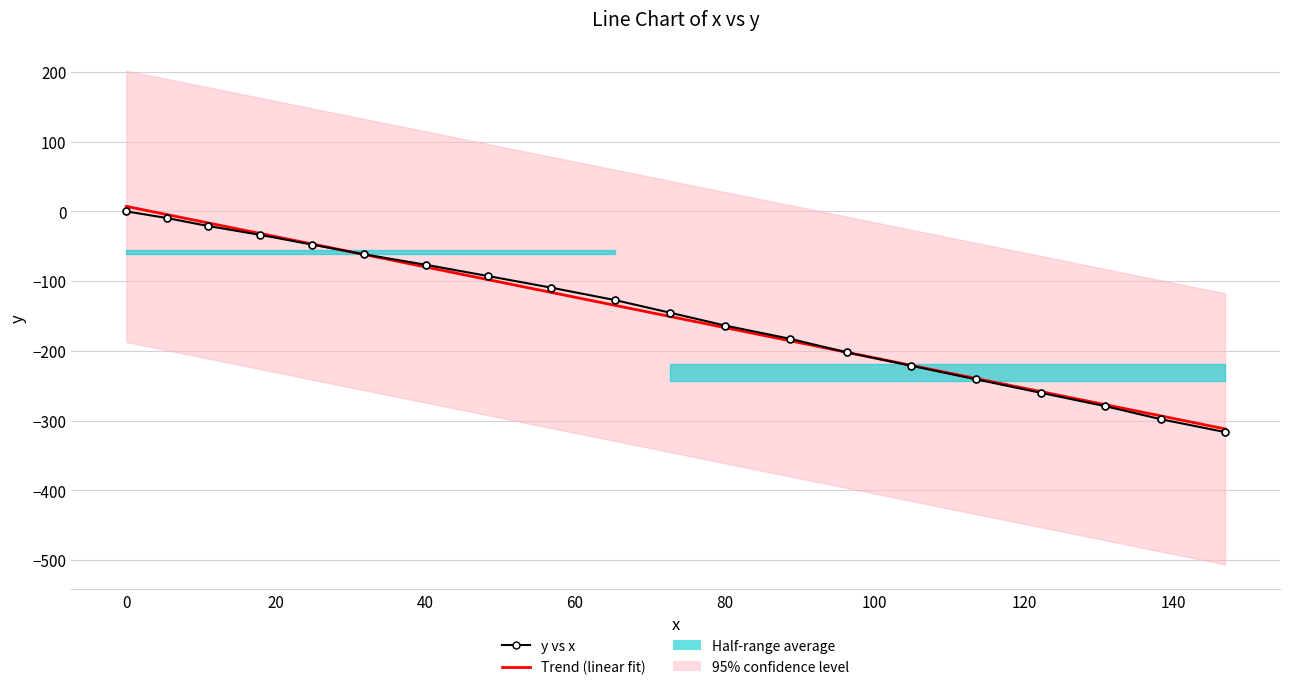

How many values in Trend (linear fit) are above zero?

1